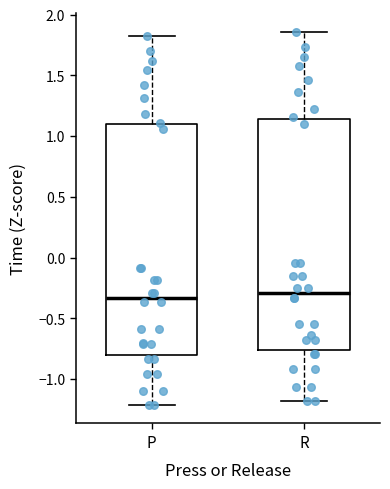

Reading left to right, read every box against the y-axis: the position of its median line, the range the box covers, and the ends of its whiskers. The values are not printed on the chart, so give them approximately, as read against the axis.

P: median -0.35, box -0.80 to 1.10, whiskers -1.20 to 1.80
R: median -0.30, box -0.75 to 1.15, whiskers -1.20 to 1.85